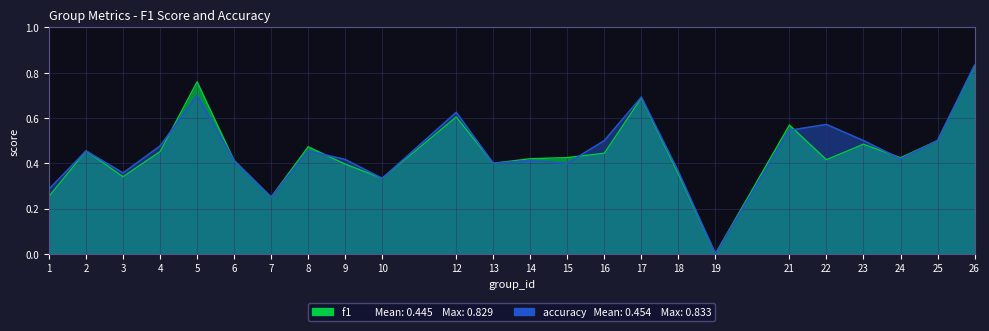

Between 6 and 24, which series saw the biggest shift?

f1